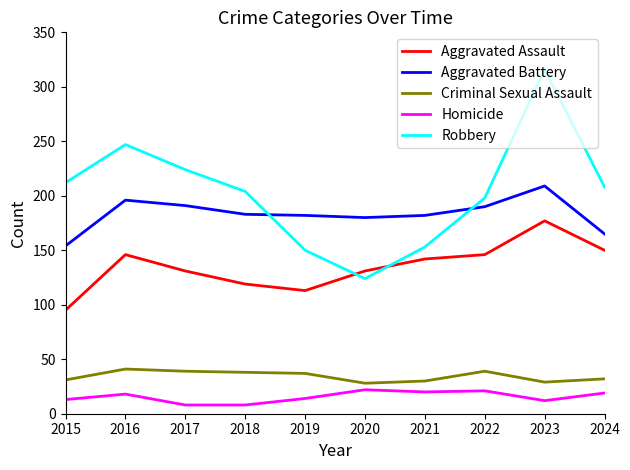

What is the sum of the Robbery values at 2018 and 2023?

520